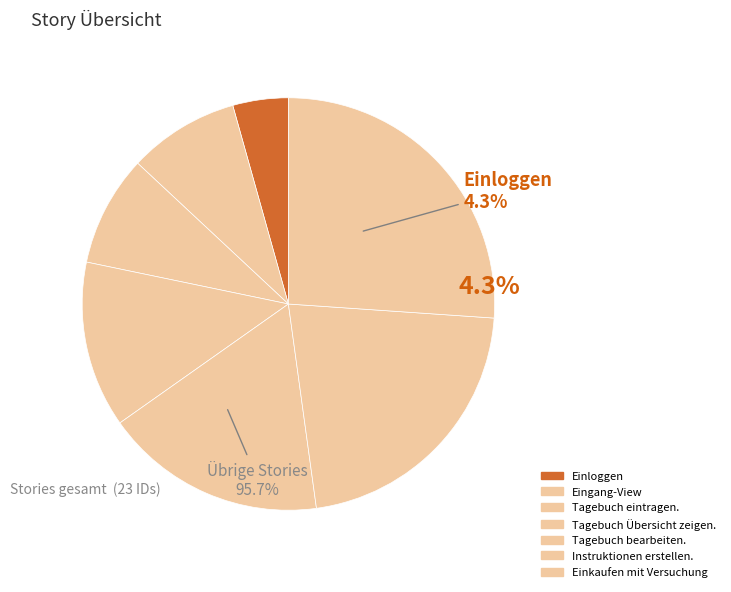

How many segments does this pie chart have?

7